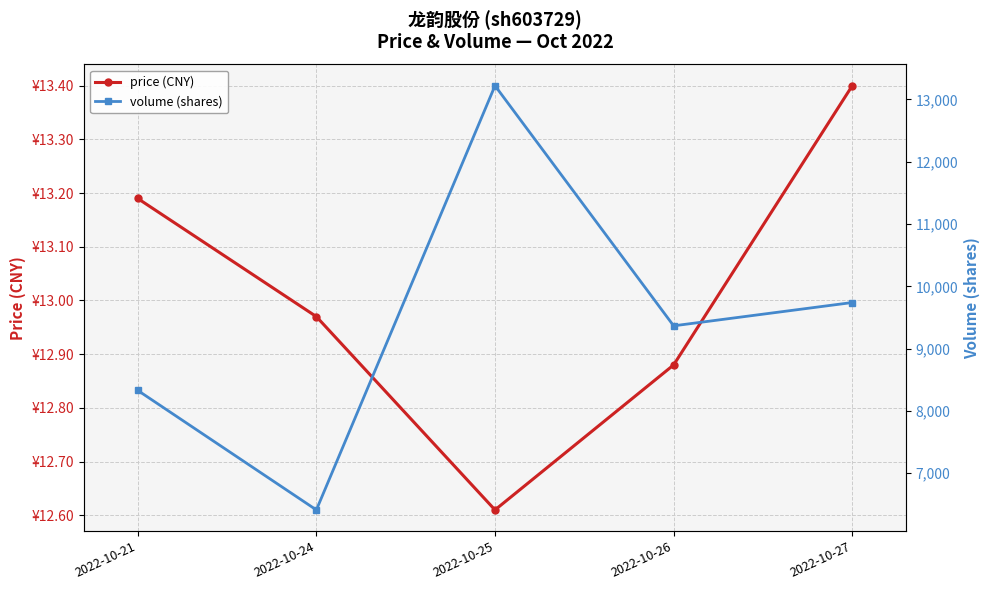

What is the minimum value for volume (shares)?

6412.0